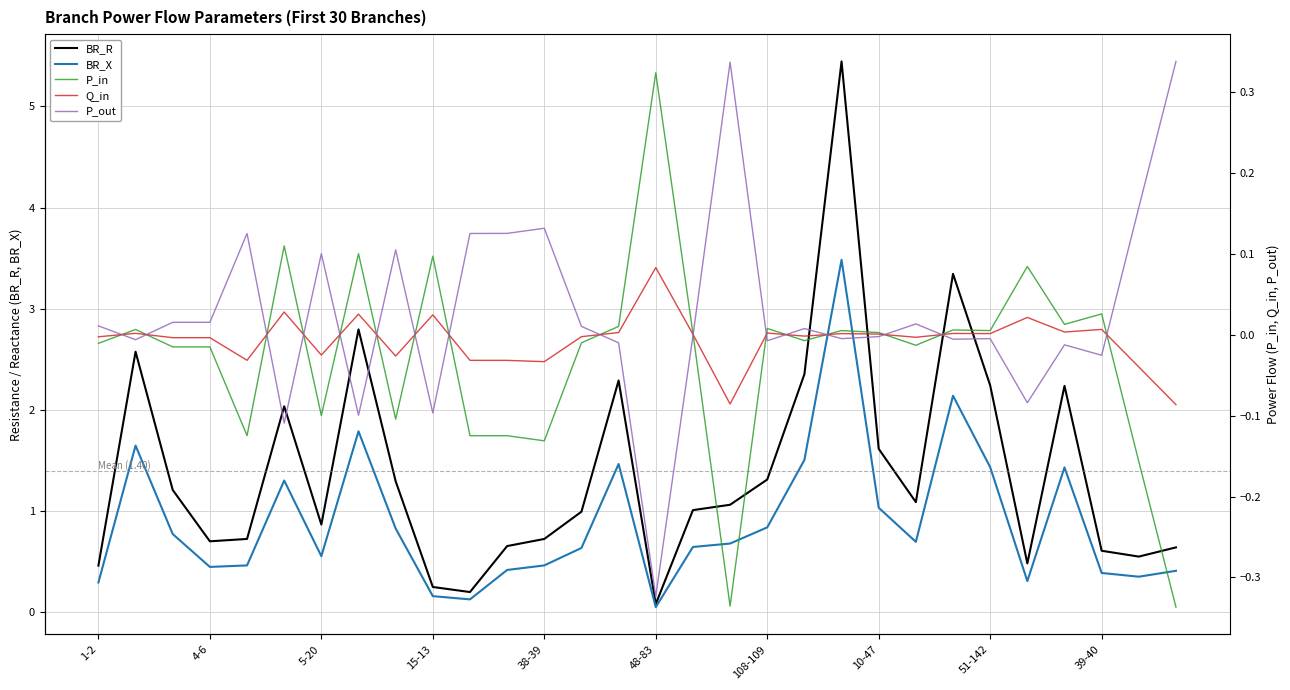

What is the difference between the highest and lowest values at 51-142?

2.2